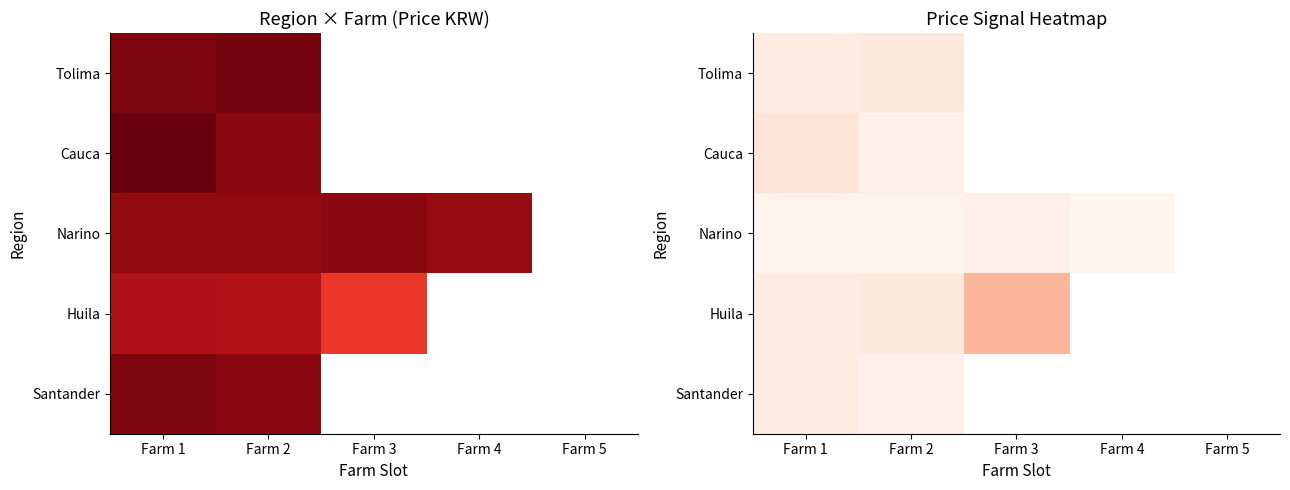

Which has a higher value, Farm 2 or Farm 3?

Farm 3